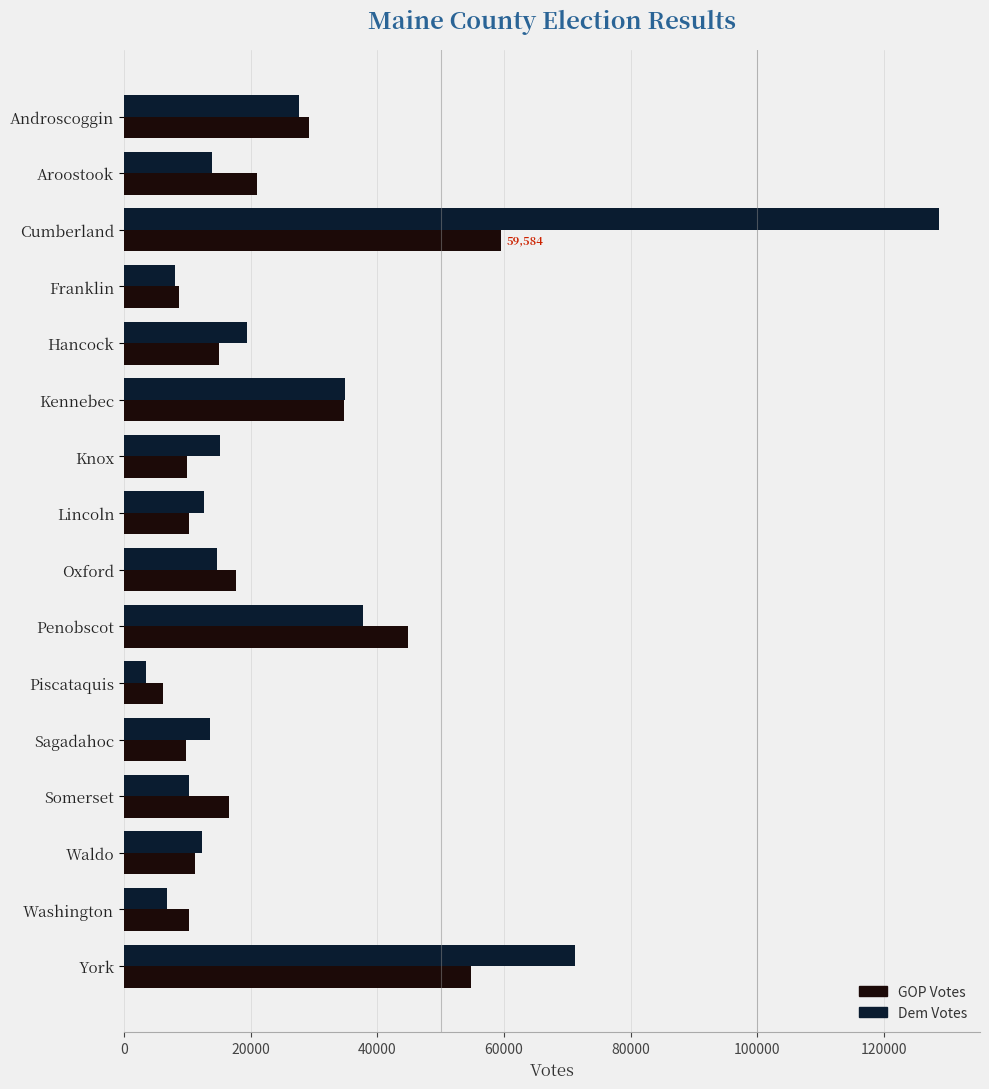

What is the maximum value shown in the chart?

128759